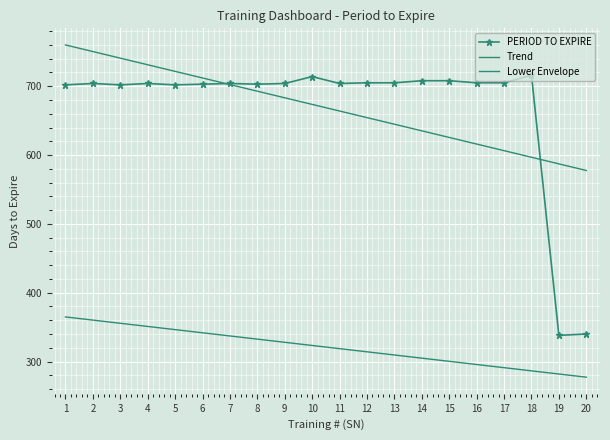

What are all the series names shown in the legend?

PERIOD TO EXPIRE, Trend, Lower Envelope